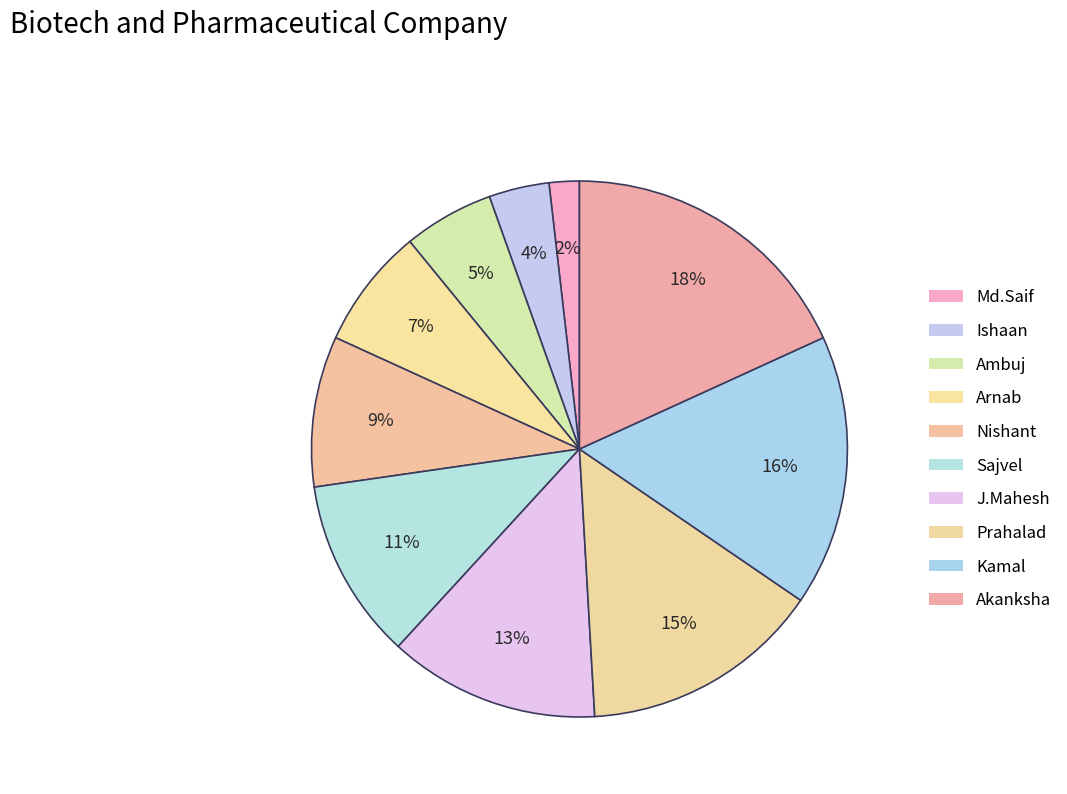

To the nearest percent, what is the difference between the largest and smallest slice percentages?

16%